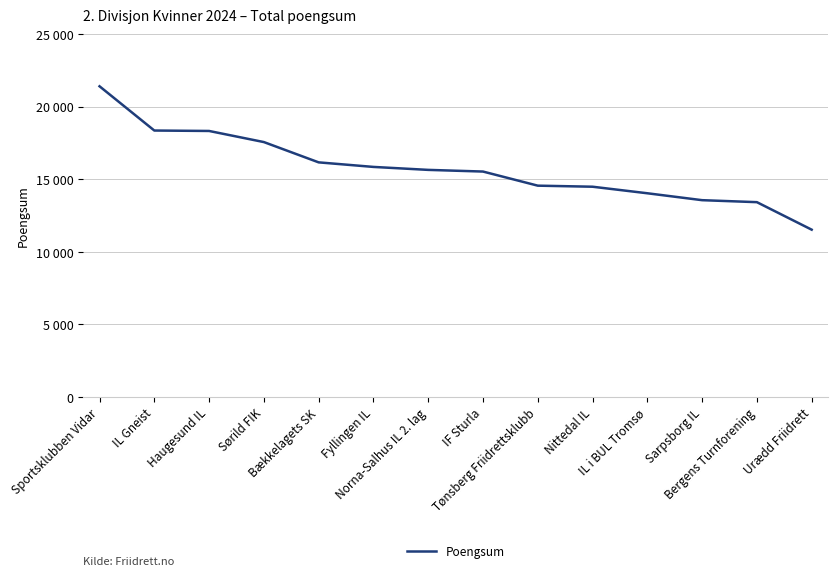

What is the difference between the values at Sportsklubben Vidar and Nittedal IL?

6919